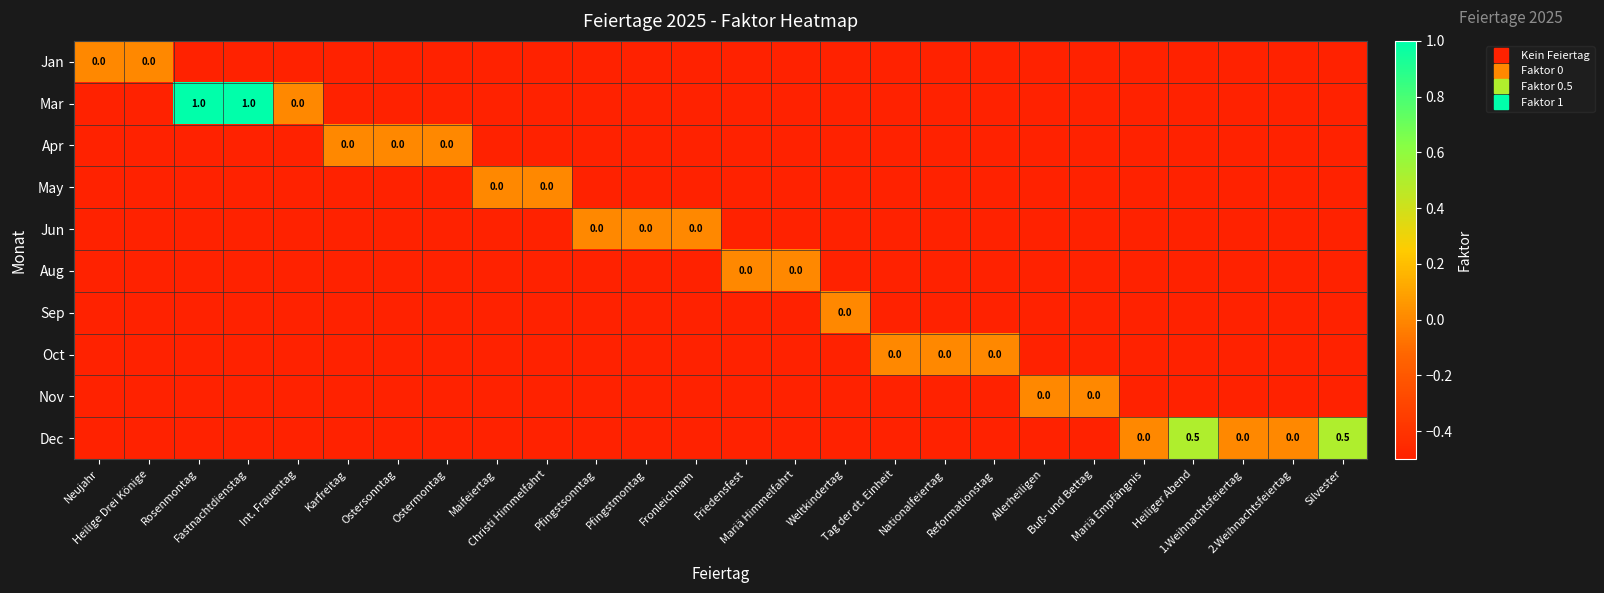

What is the spread (max minus min) of values at Nationalfeiertag?

0.5